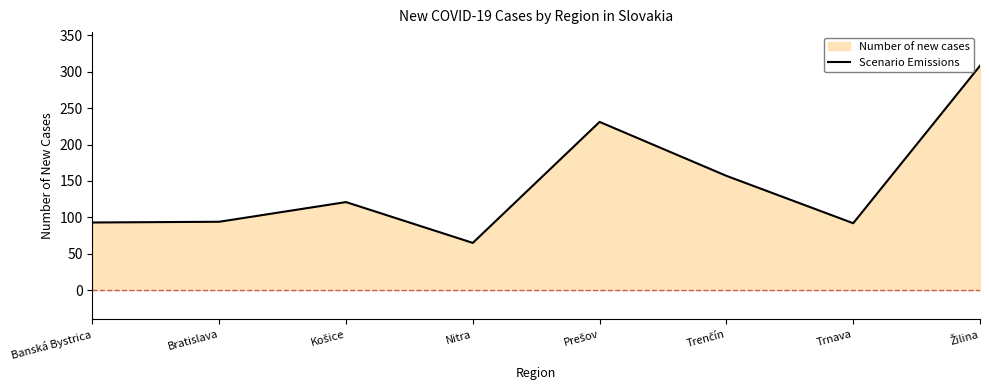

What is the maximum value shown in the chart?

308